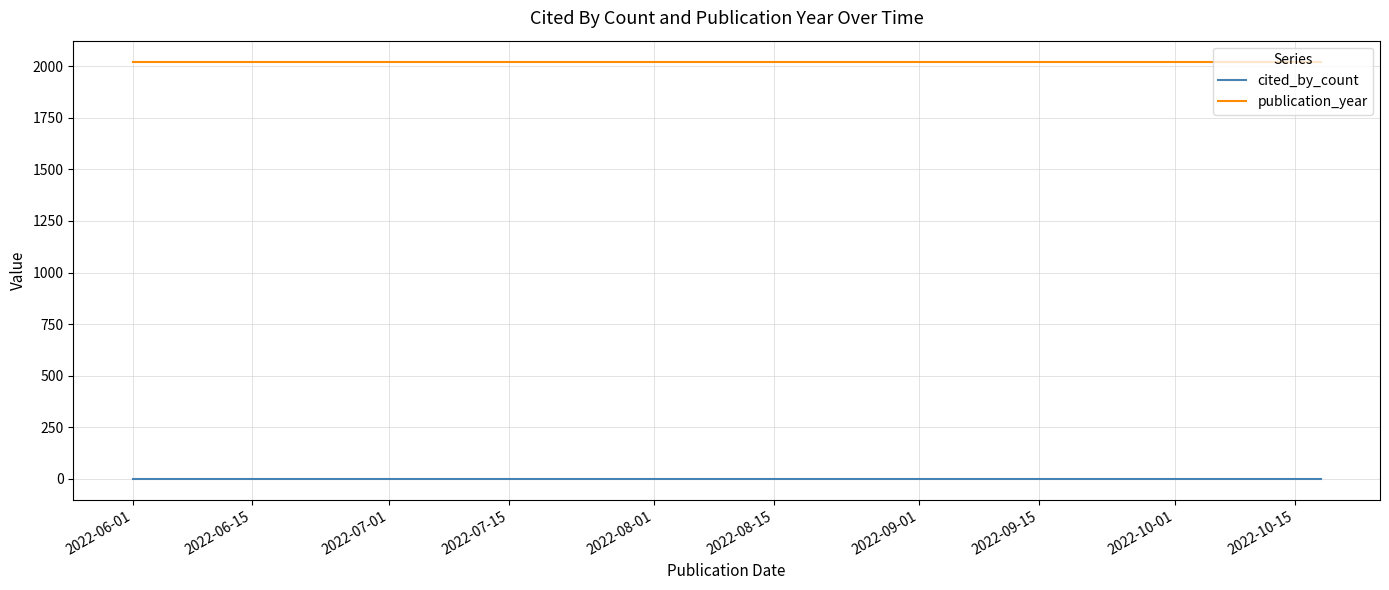

Reading right to left, what are all the values shown in this chart?

cited_by_count: 0	0	0
publication_year: 2022	2022	2022